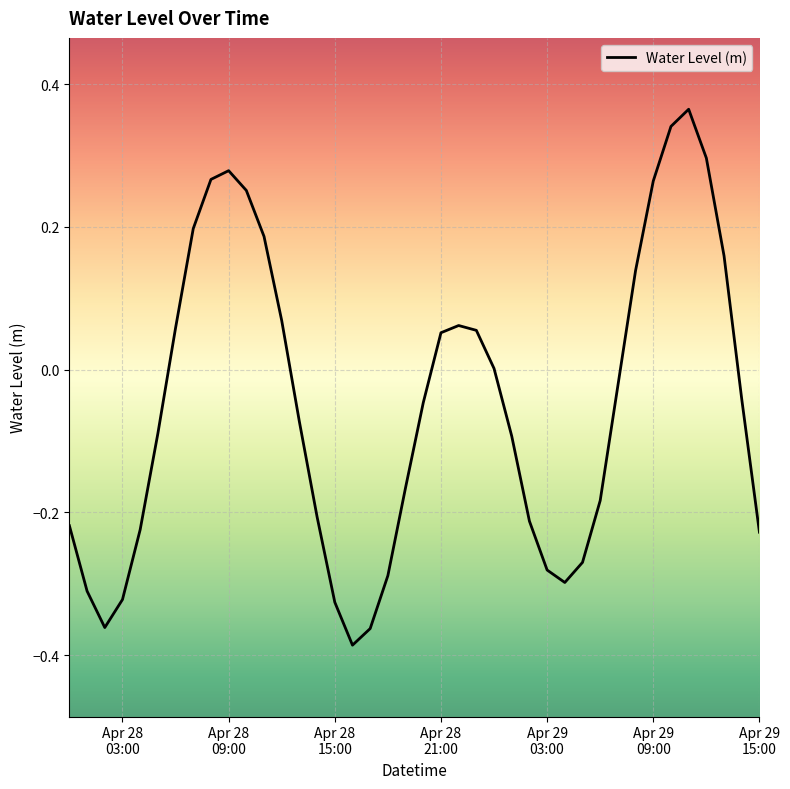

What is the difference between the maximum and minimum values?

0.8